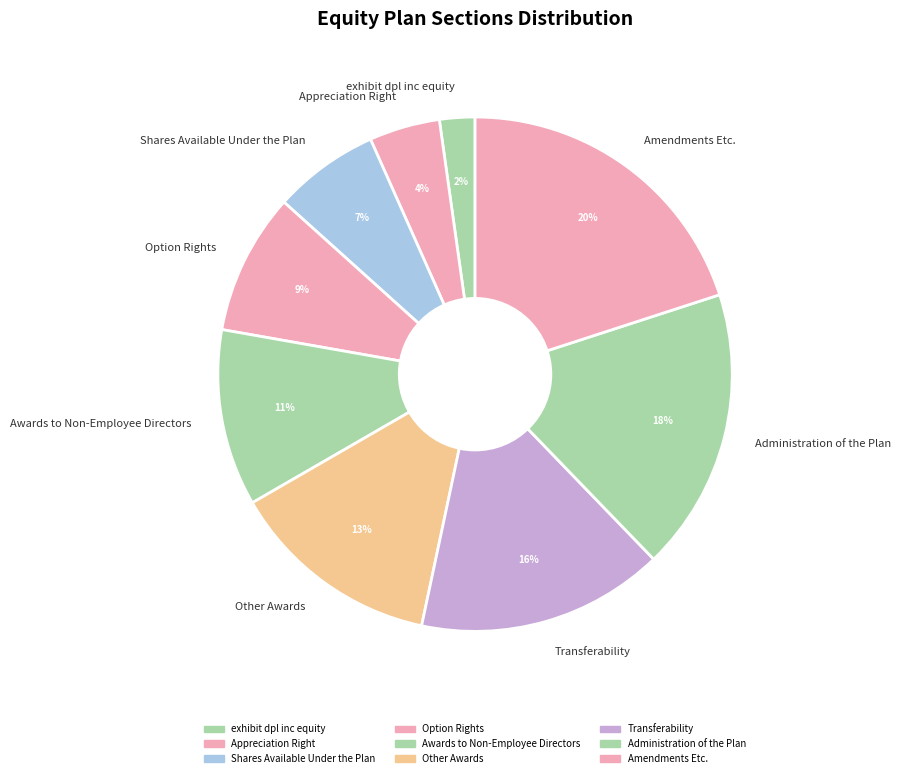

To the nearest percent, what is the average slice percentage?

11%